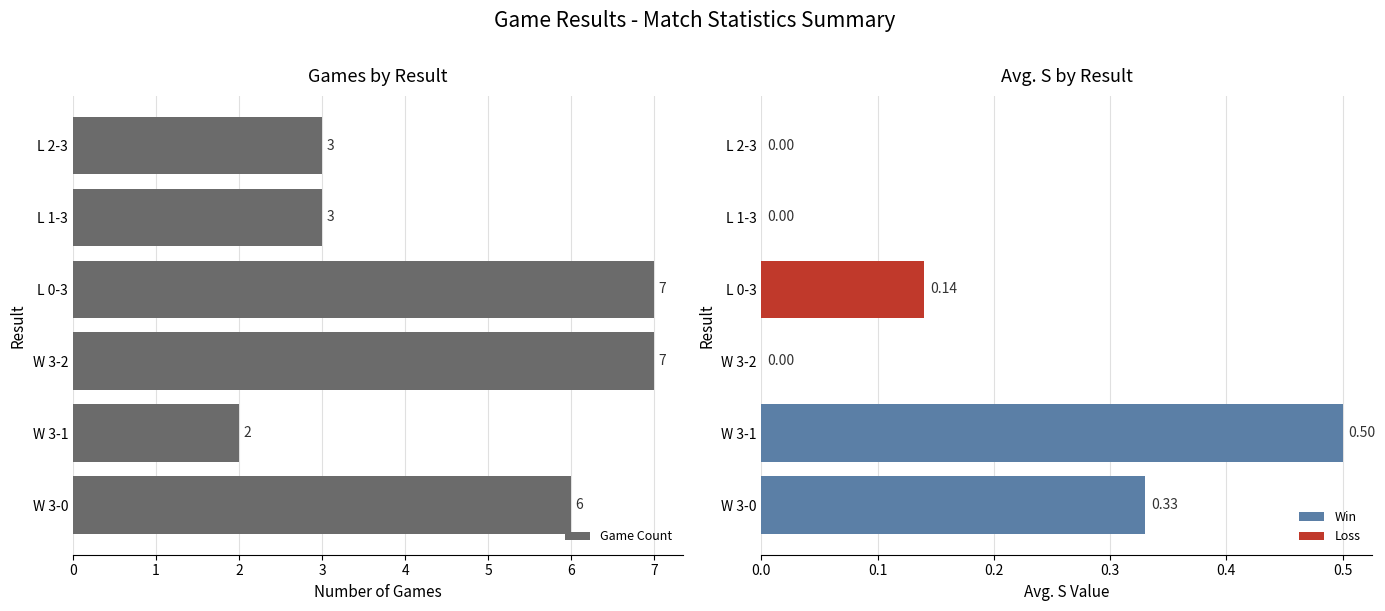

What is the approximate value at W 3-2?

7